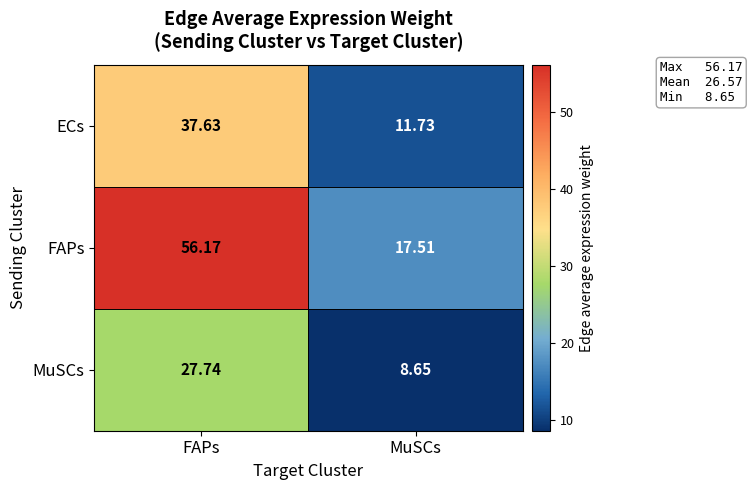

What is the spread (max minus min) of values at FAPs?

28.4